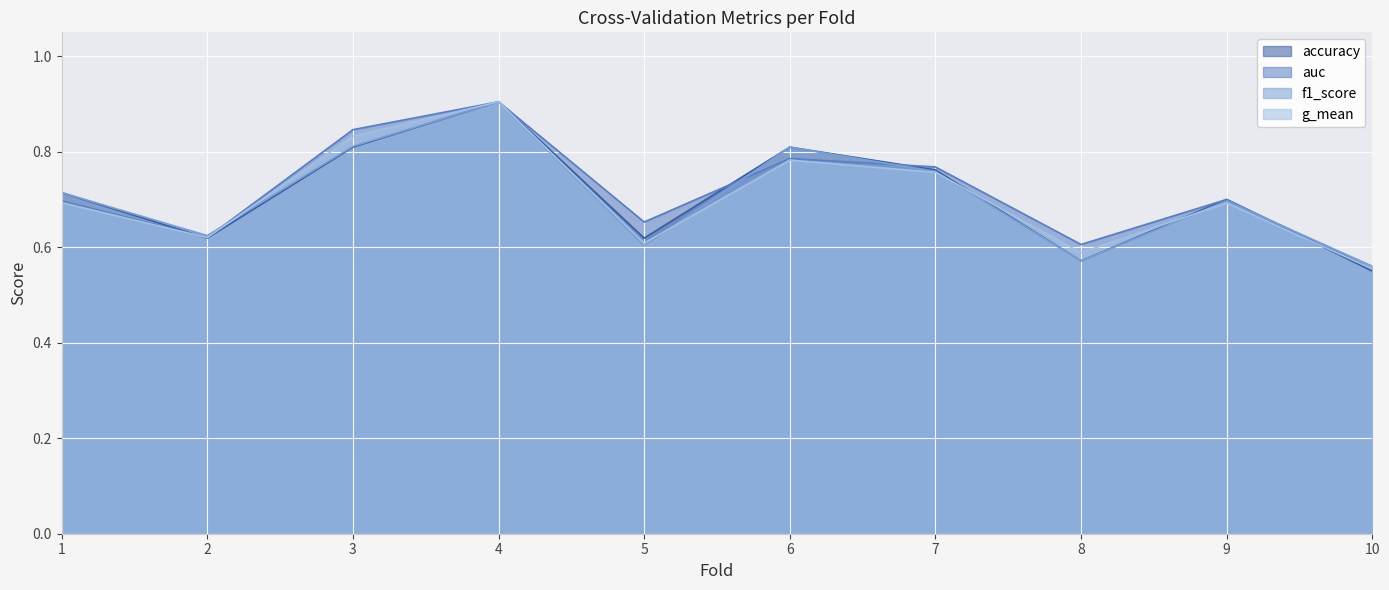

Does the chart display data point markers on the line(s)?

No